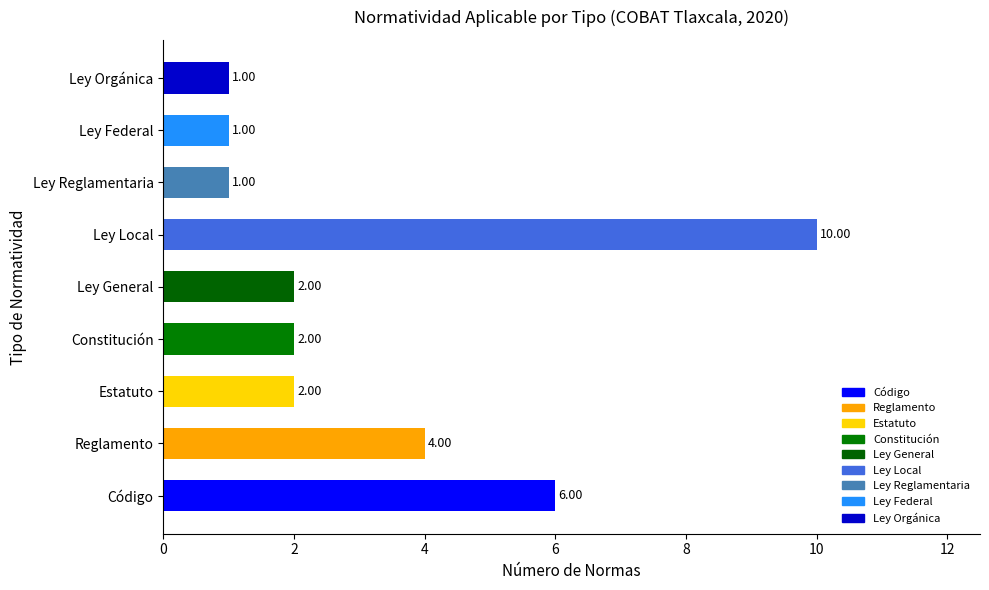

Approximately how many times larger is the value at Código compared to Ley Orgánica?

6.0